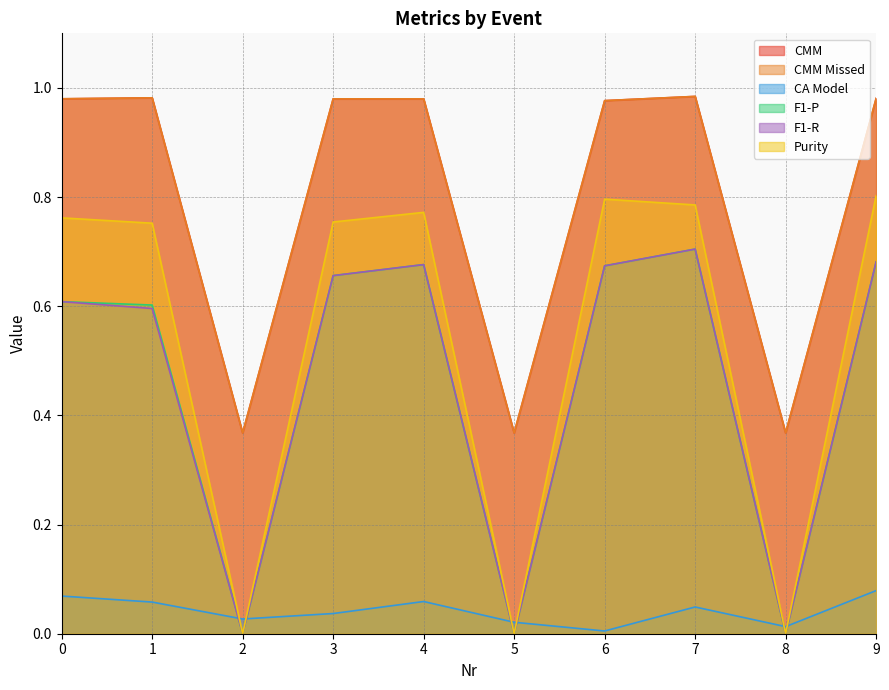

Reading left to right, list all the values displayed in this chart.

CMM: 1.0	1.0	0.4	1.0	1.0	0.4	1.0	1.0	0.4	1.0
CMM Missed: 1.0	1.0	0.4	1.0	1.0	0.4	1.0	1.0	0.4	1.0
CA Model: 0.1	0.1	0.0	0.0	0.1	0.0	0.0	0.0	0.0	0.1
F1-P: 0.6	0.6	0.0	0.7	0.7	0.0	0.7	0.7	0.0	0.7
F1-R: 0.6	0.6	0.0	0.7	0.7	0.0	0.7	0.7	0.0	0.7
Purity: 0.8	0.8	0.0	0.8	0.8	0.0	0.8	0.8	0.0	0.8